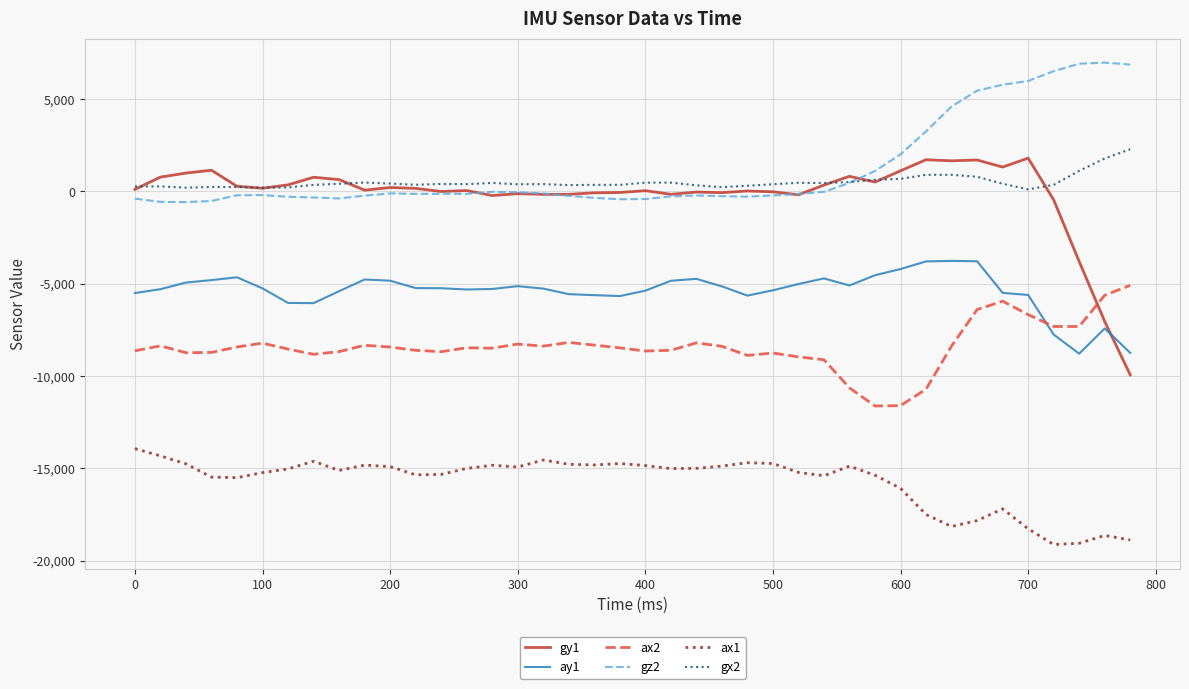

True or false: gx2 and ax1 cross at least once.

False